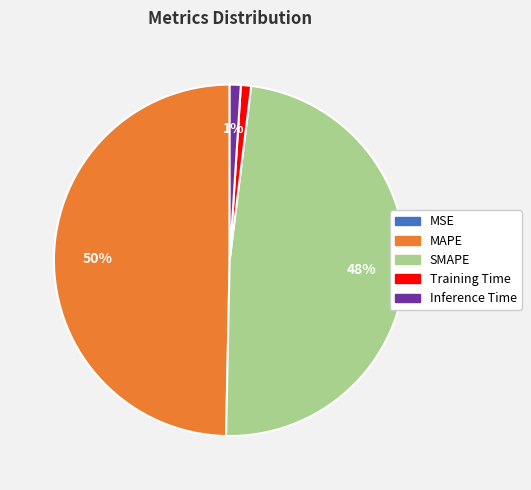

Does Inference Time represent more than half of the total?

No